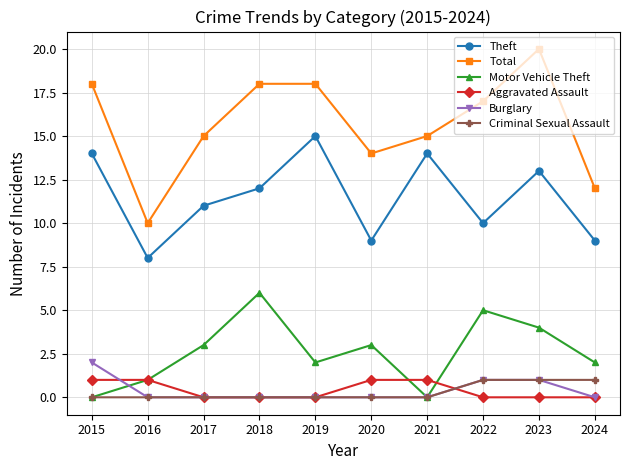

At which label does Total first exceed 17?

2015